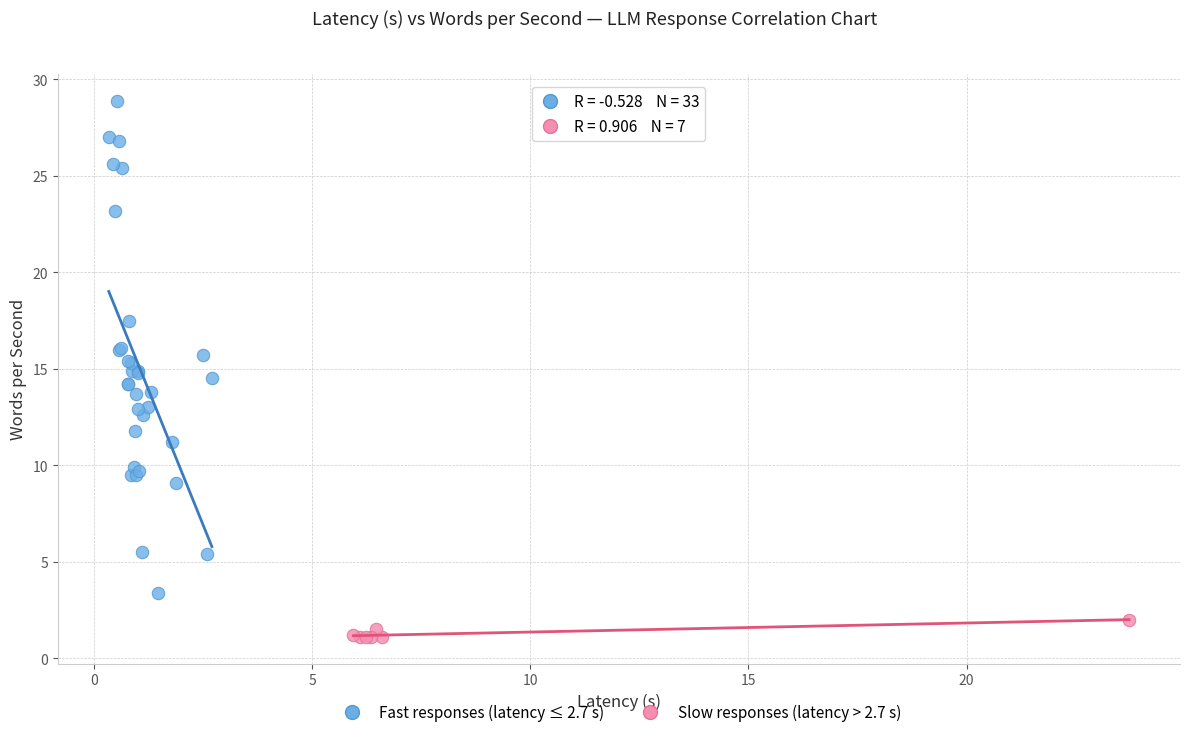

Which series contains the highest Y value?

Fast responses (latency ≤ 2.7 s)